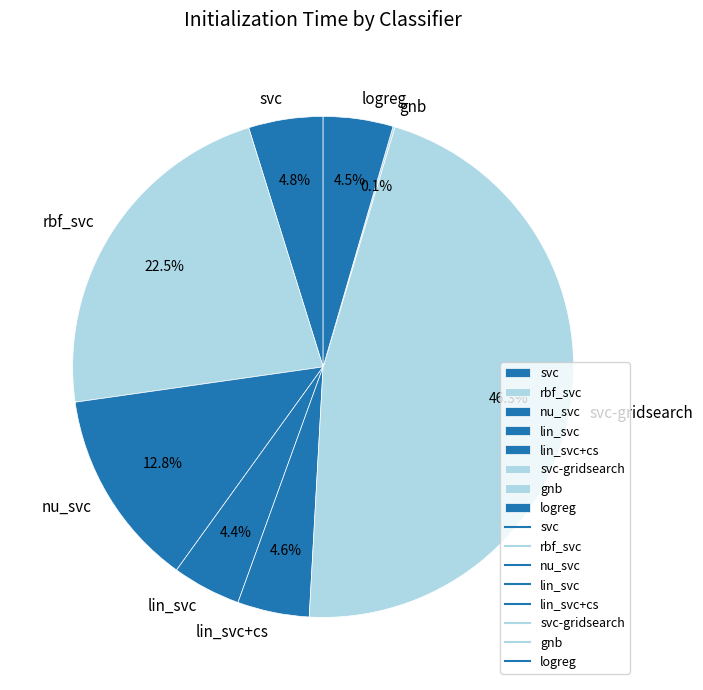

Does logreg account for over 50% of the chart?

No